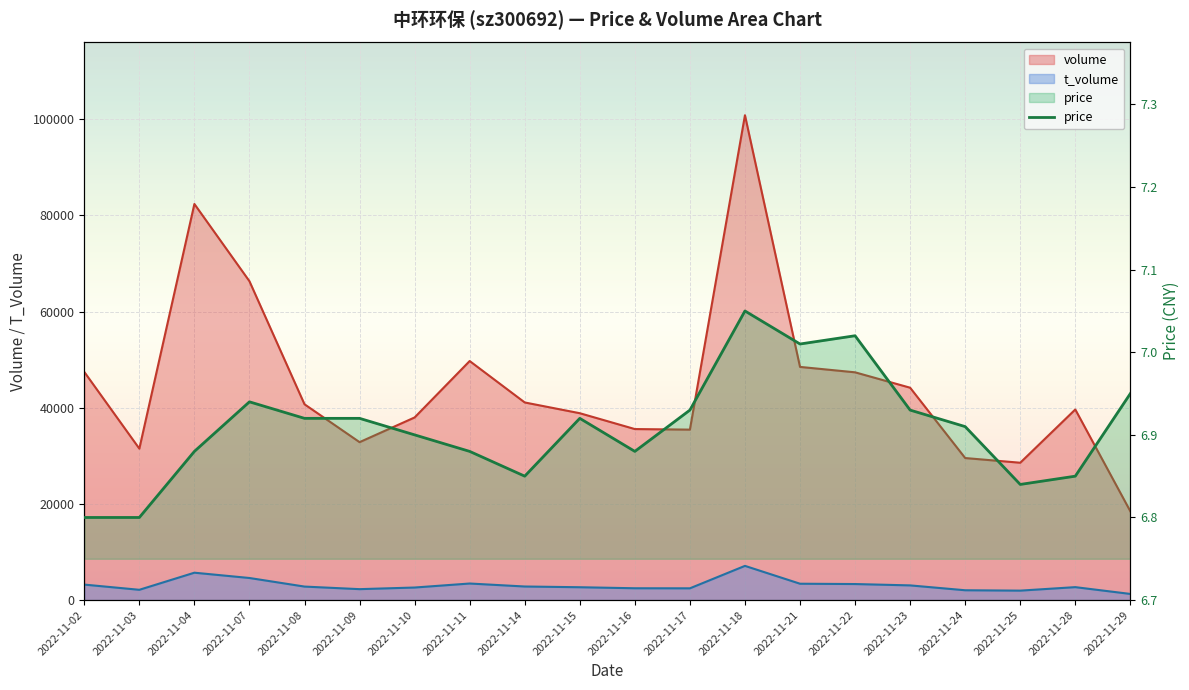

At which category does the data reach its first local valley?

2022-11-14